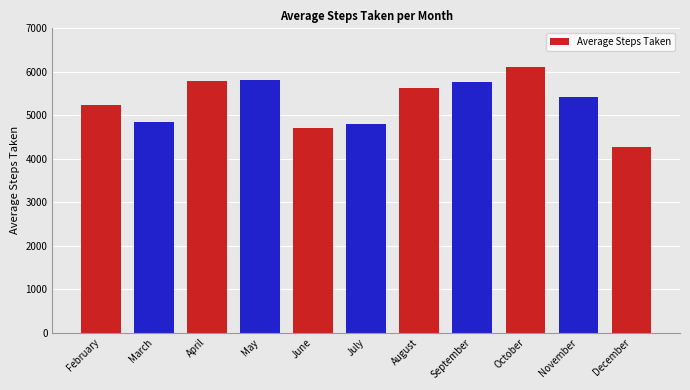

True or false: the data shows 6114.6 at October.

True